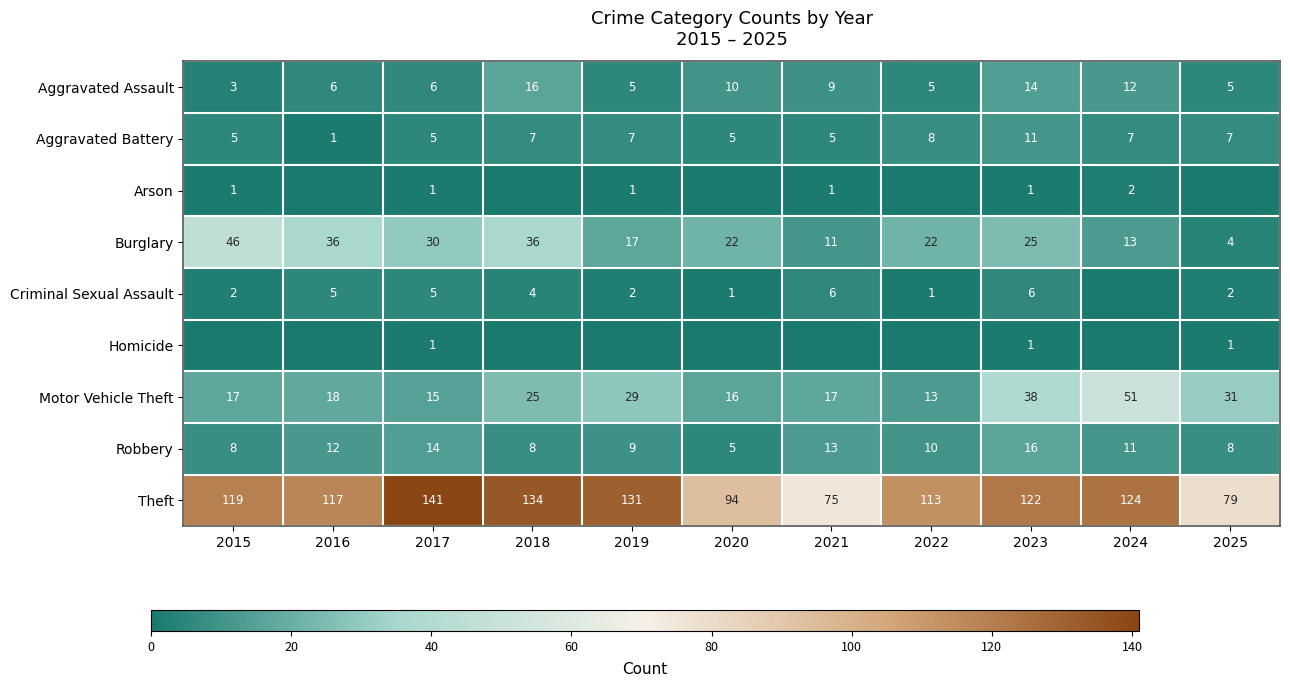

What is the approximate value of Burglary at 2015, to the nearest 5?

45